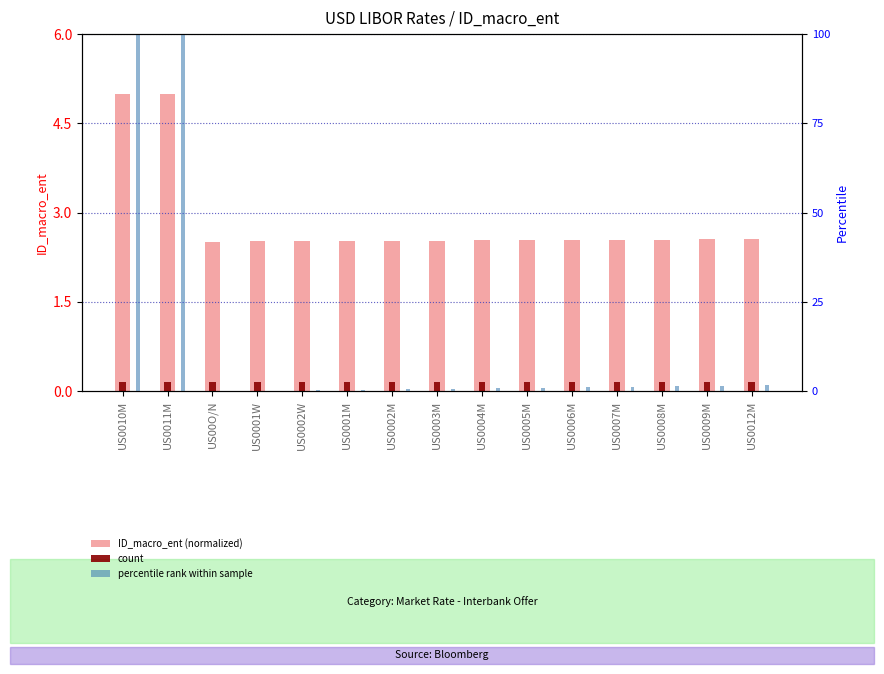

What is the value of the ID_macro_ent (normalized) bar at the 2nd from the left?

5.0